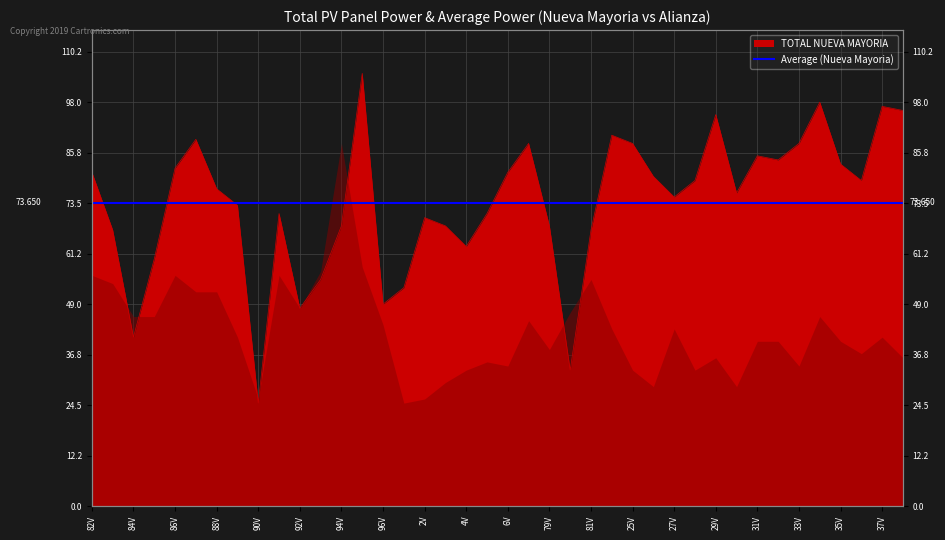

Does the chart have visible grid lines?

Yes